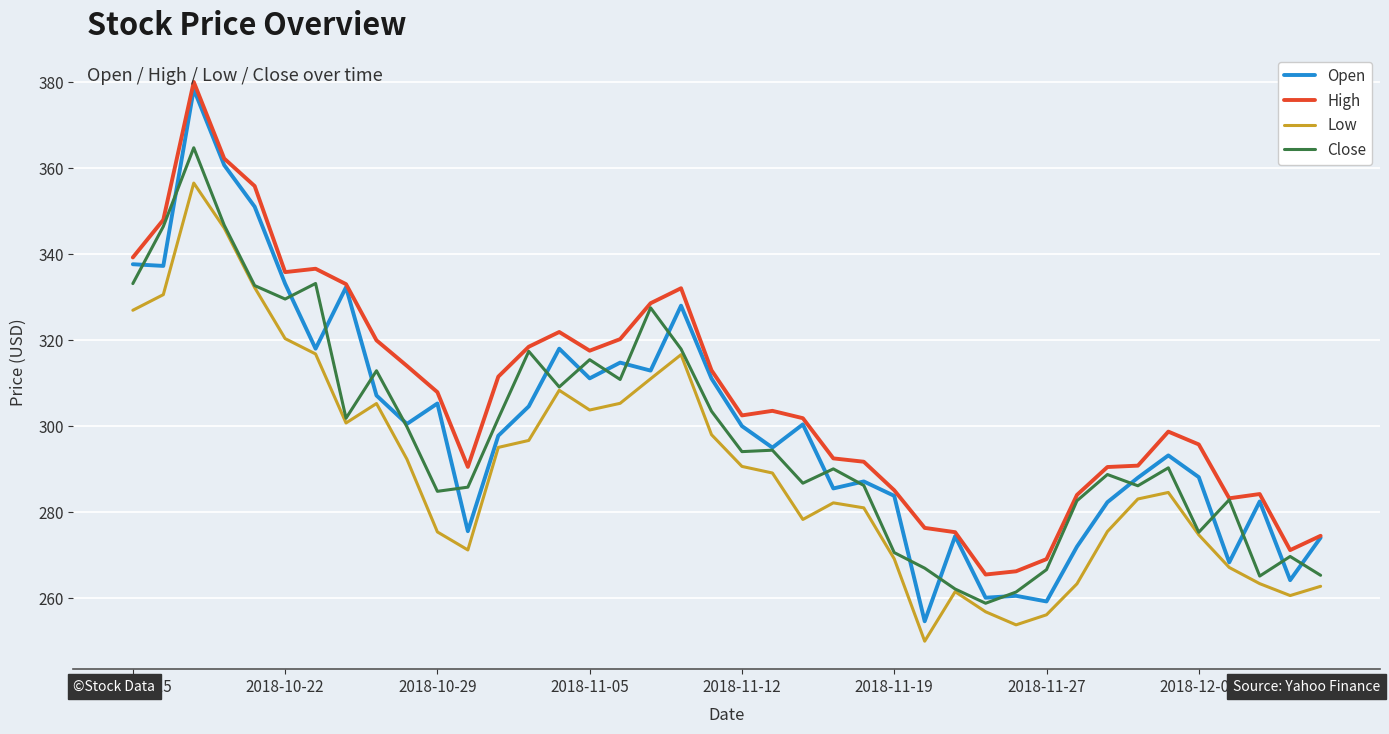

Which series has the largest total across all categories?

High